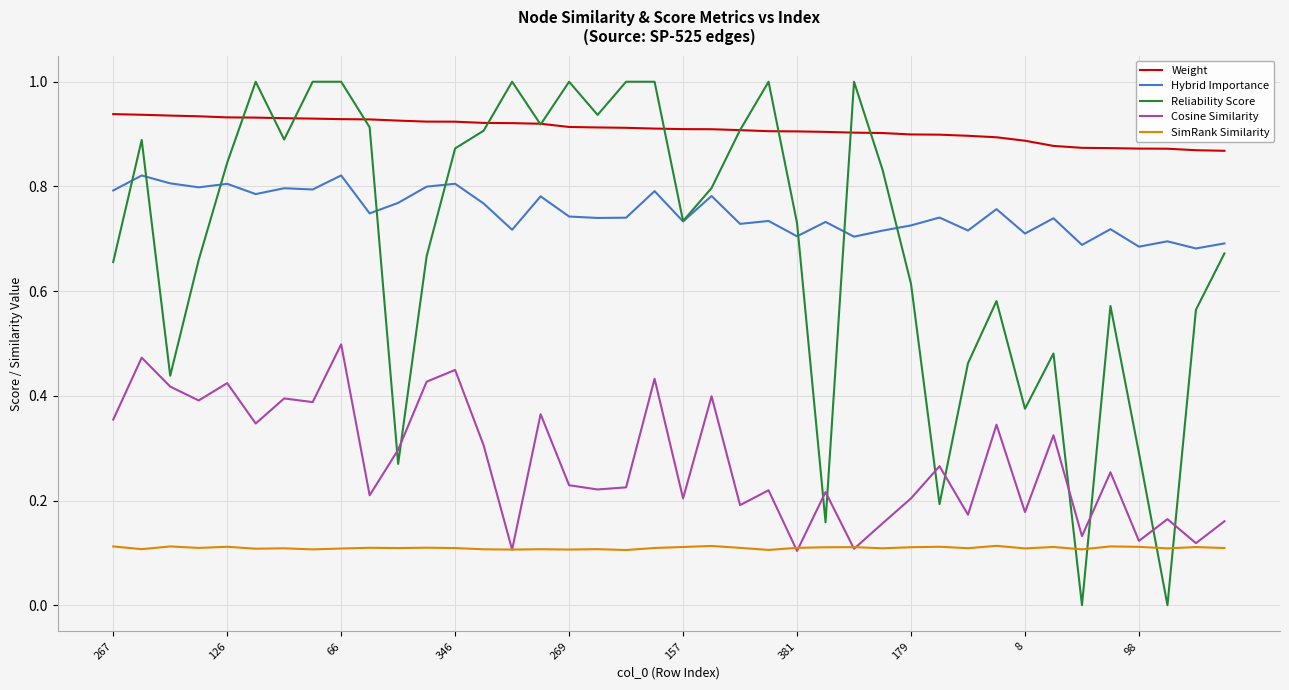

What is the sum of all Cosine Similarity values?

11.0